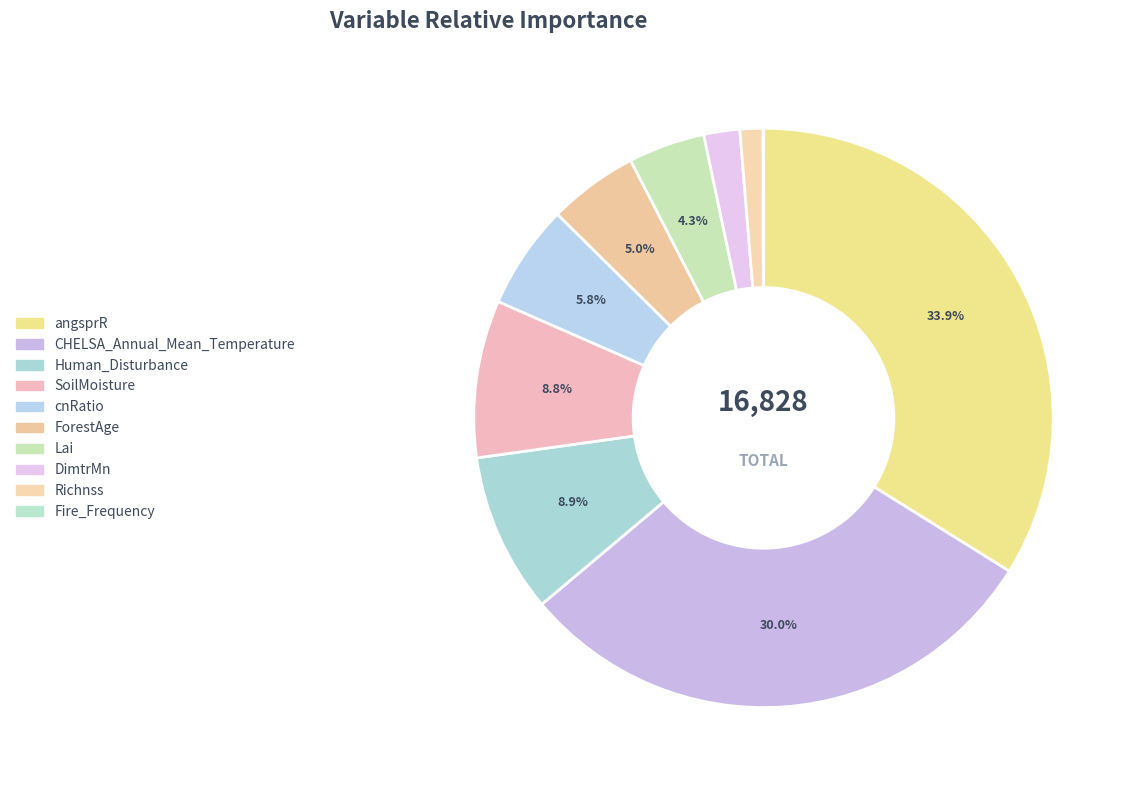

How many segments does this pie chart have?

10